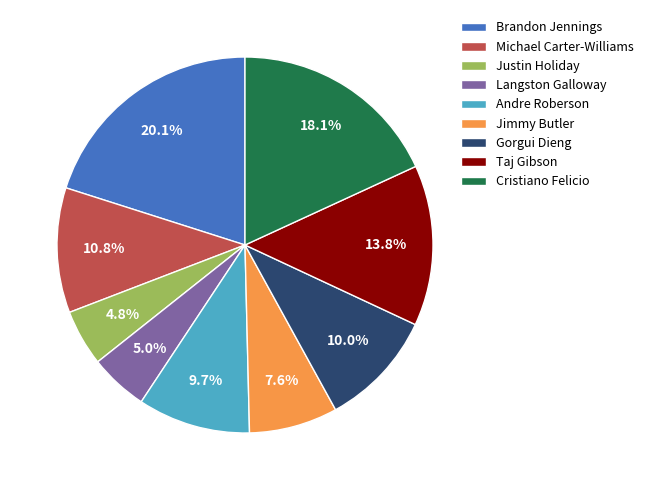

Is there a majority slice in this chart?

No